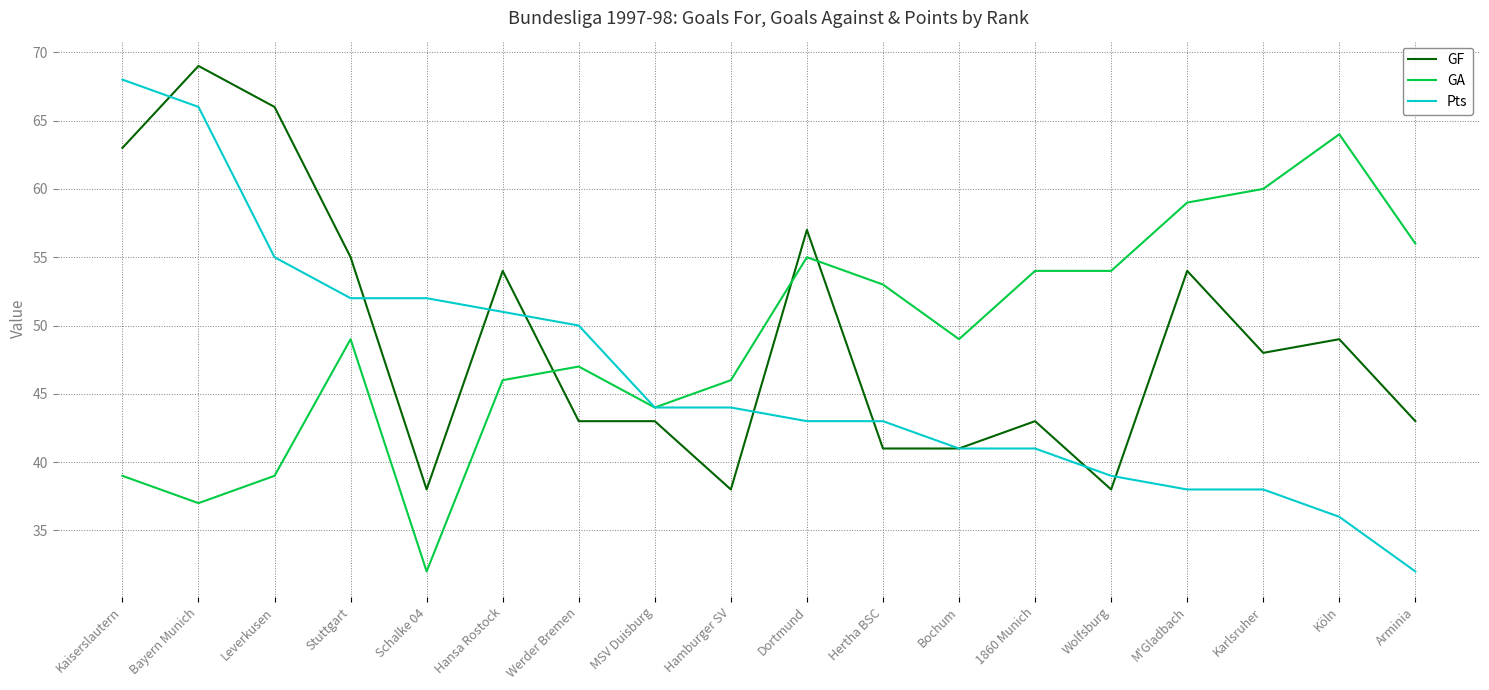

Between Bayern Munich and Schalke 04, which series saw the biggest shift?

GF